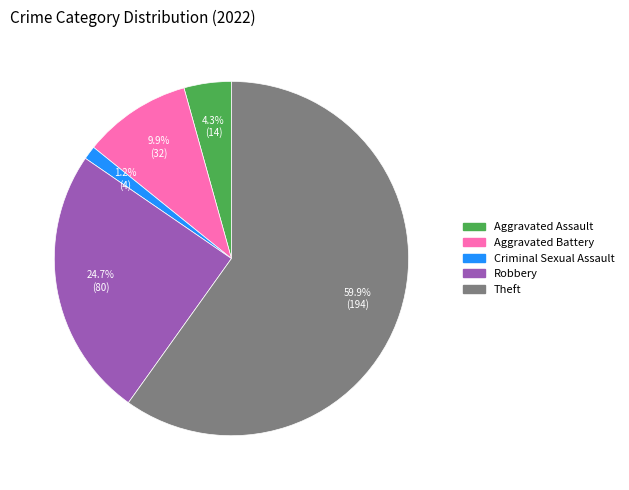

Is there a majority slice in this chart?

Yes